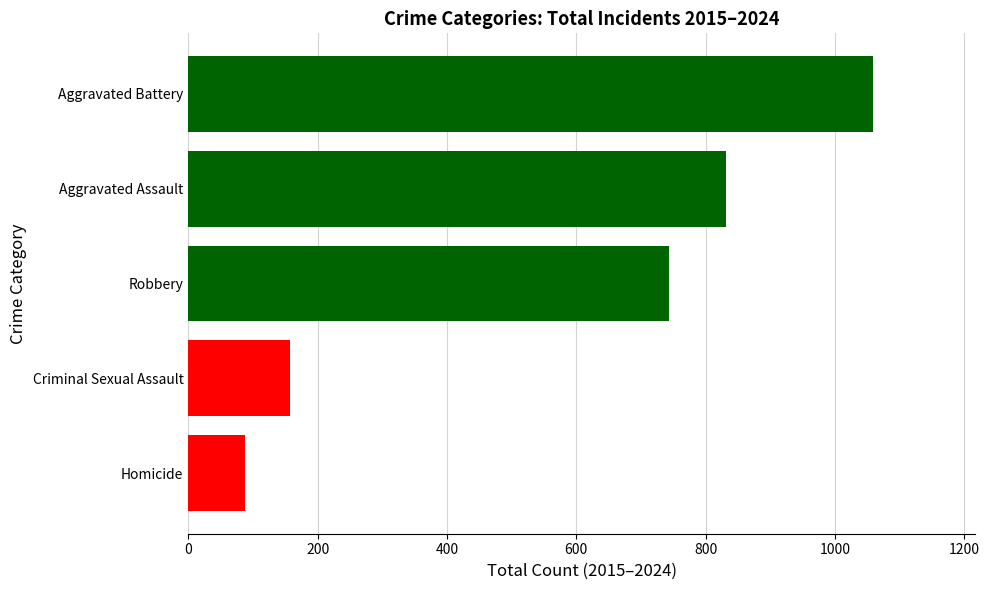

Count the number of categories in the chart.

5